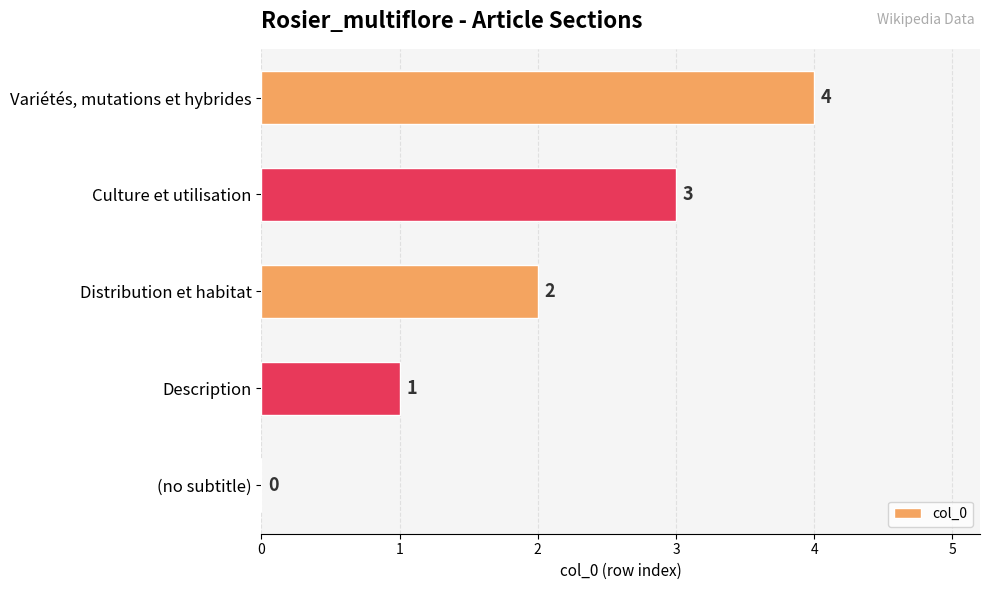

What is the sum of the values at Distribution et habitat and Description?

3